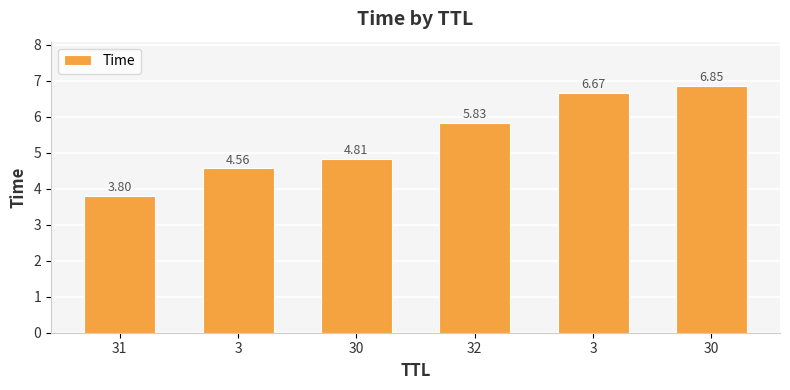

Reading left to right, extract all data points from this chart.

31=3.8	3=4.6	30=4.8	32=5.8	3=6.7	30=6.8